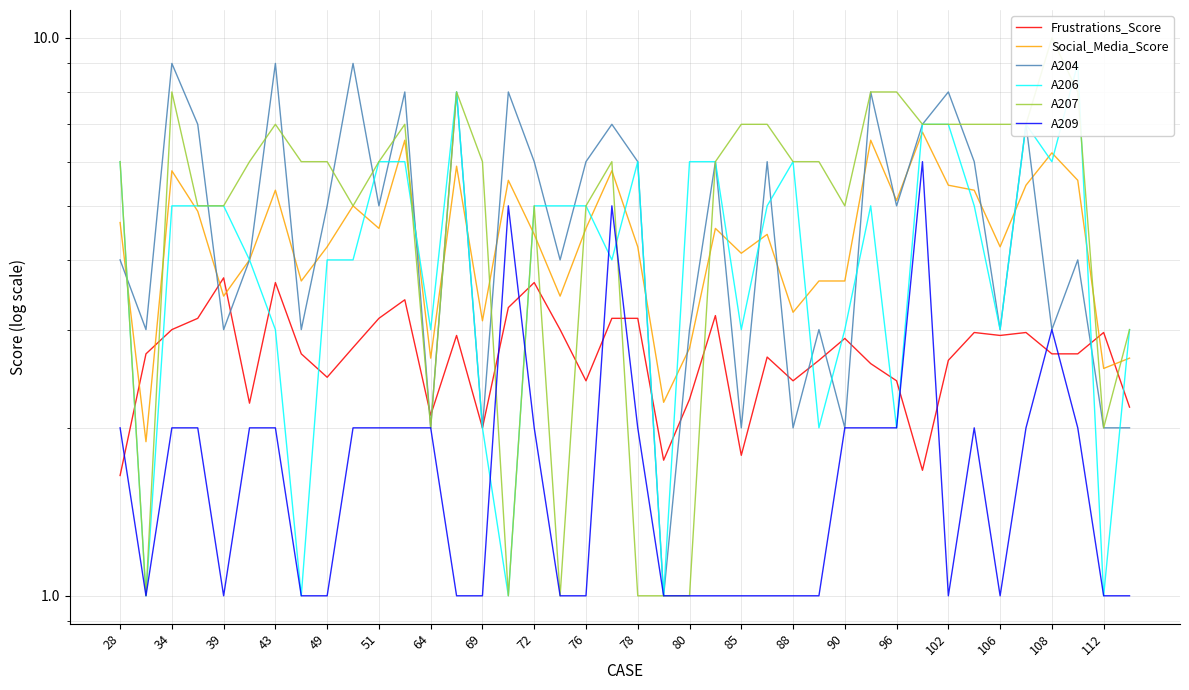

Is this an area chart (filled region under the line)?

No